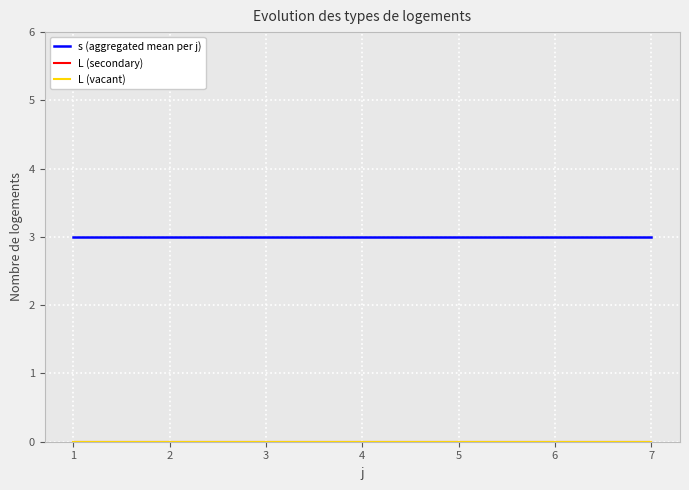

At 1, list the series in order from smallest to largest.

L (secondary), L (vacant), s (aggregated mean per j)